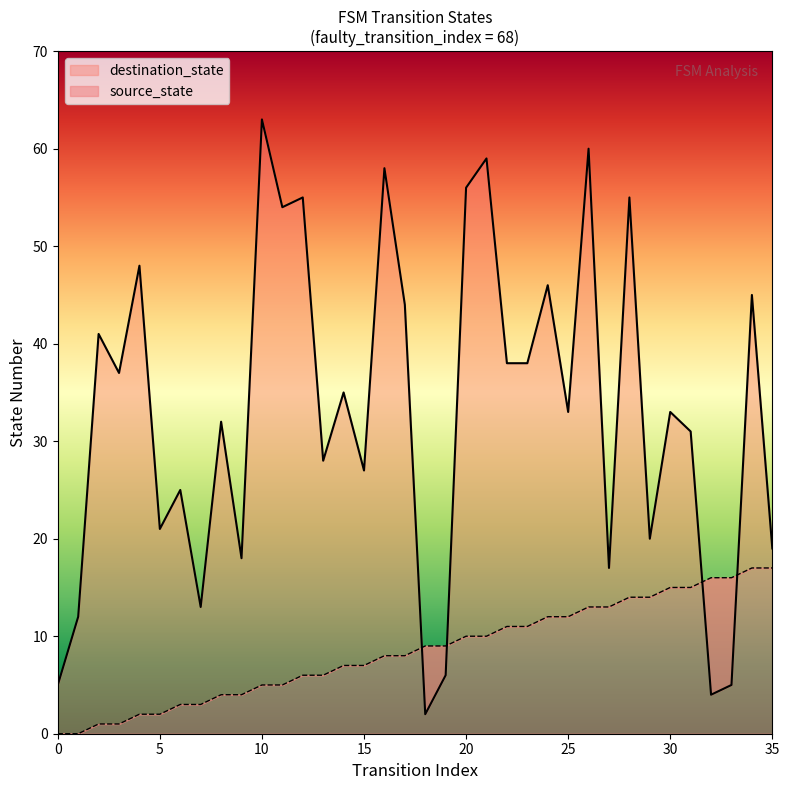

Between 24 and 27, which series saw the biggest shift?

destination_state